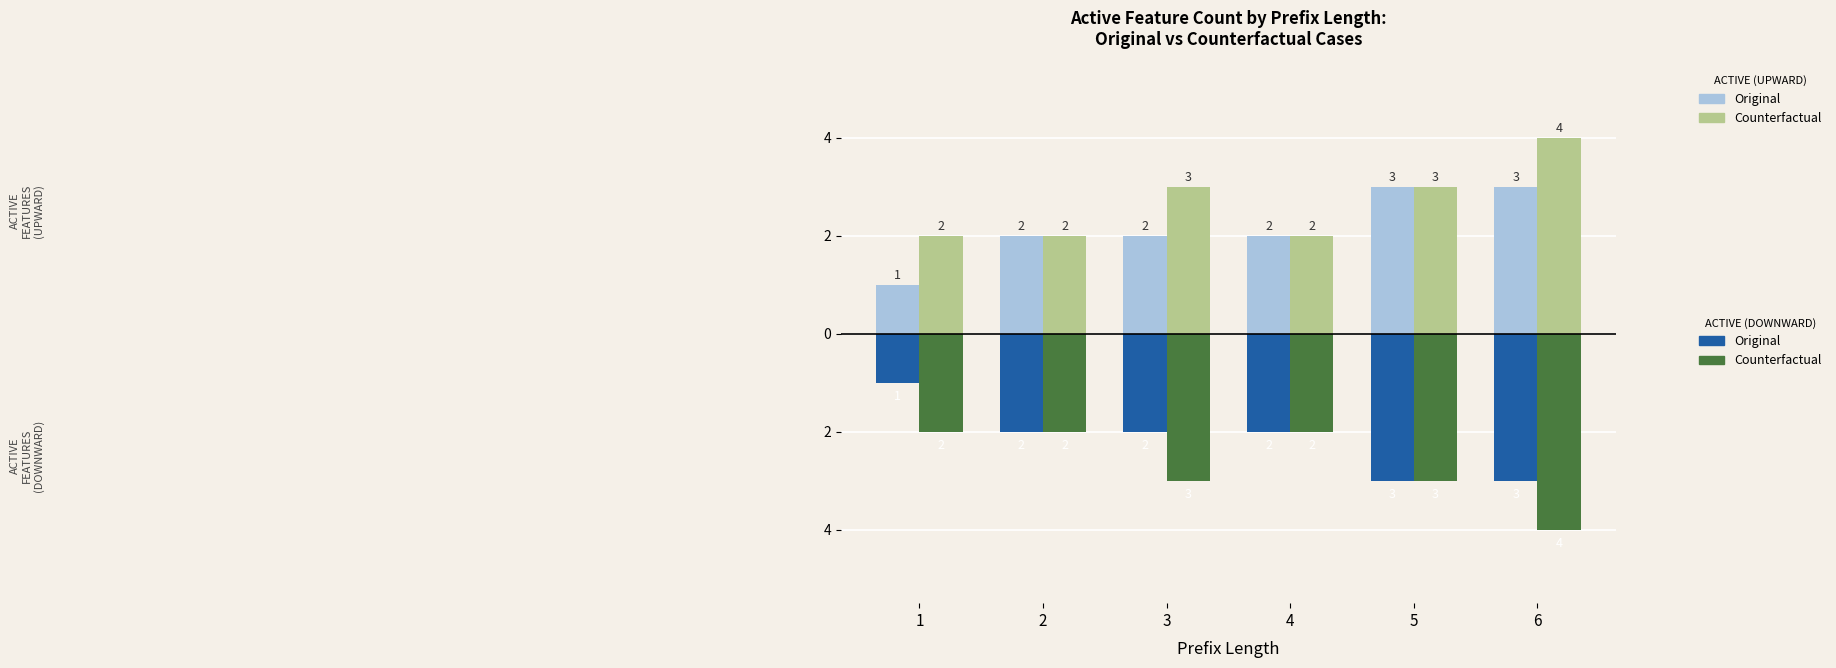

True or false: Counterfactual (upward) has a value of 2 at 1.

True